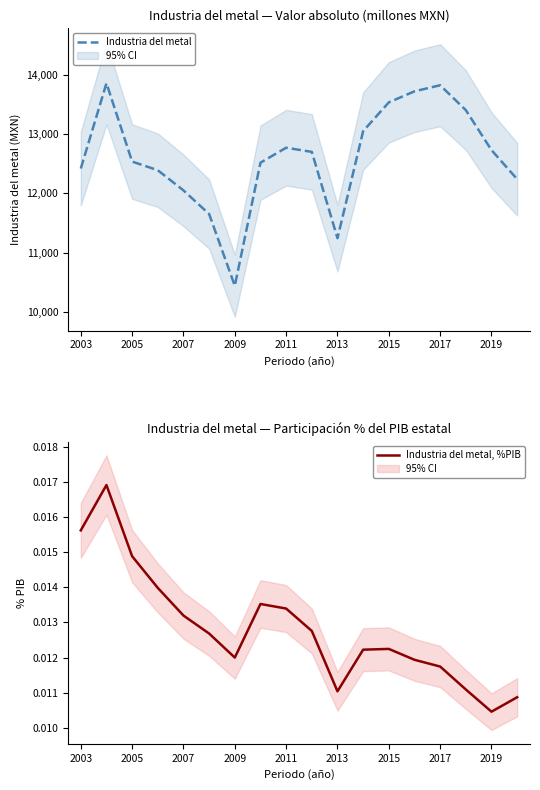

Is it true that Industria del metal equals 2884.1 at 2011?

False